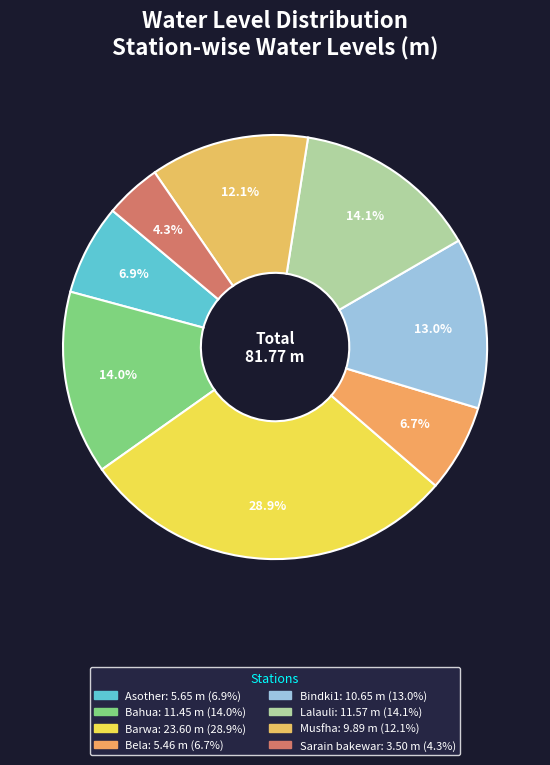

How many slices are in this pie chart?

8